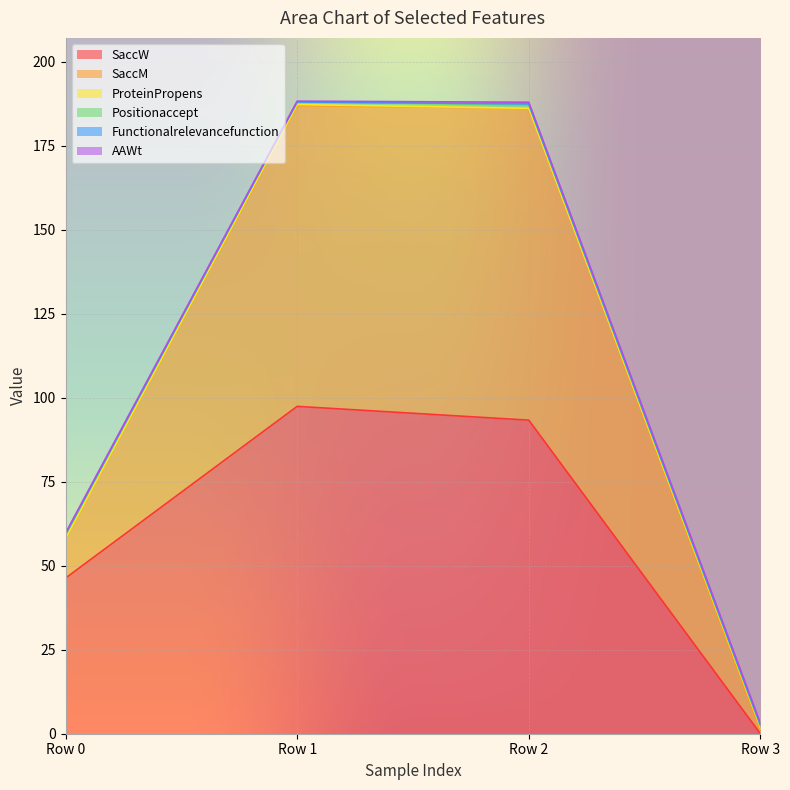

What is the total value across all series at 0?

59.7